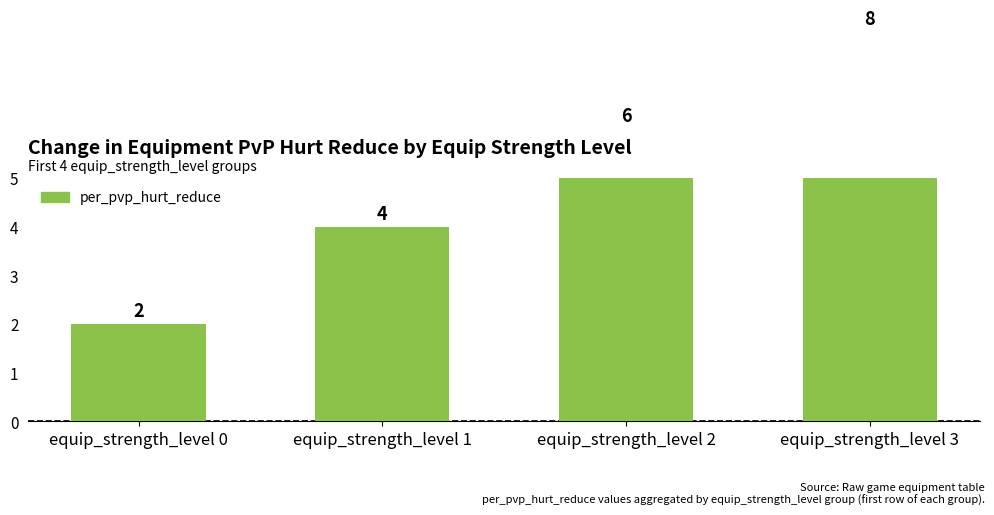

Is it true that the value at equip_strength_level 3 is 8?

True